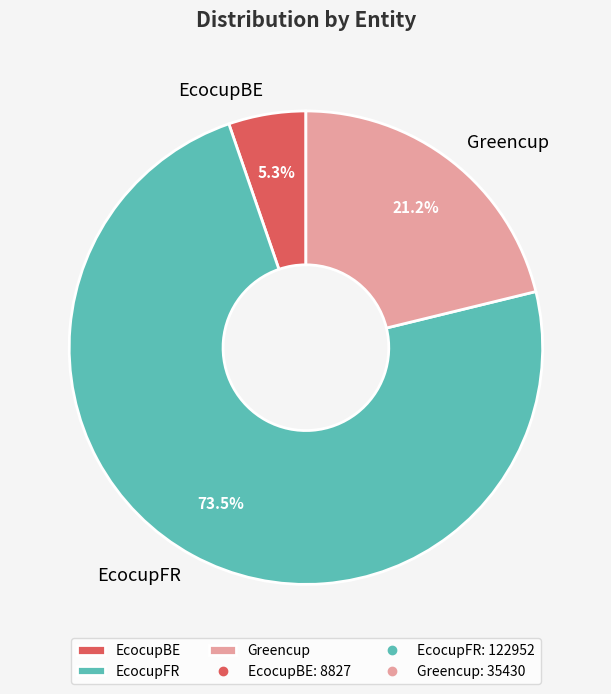

To the nearest percent, what is the difference between the Greencup and EcocupBE slice percentages?

16%